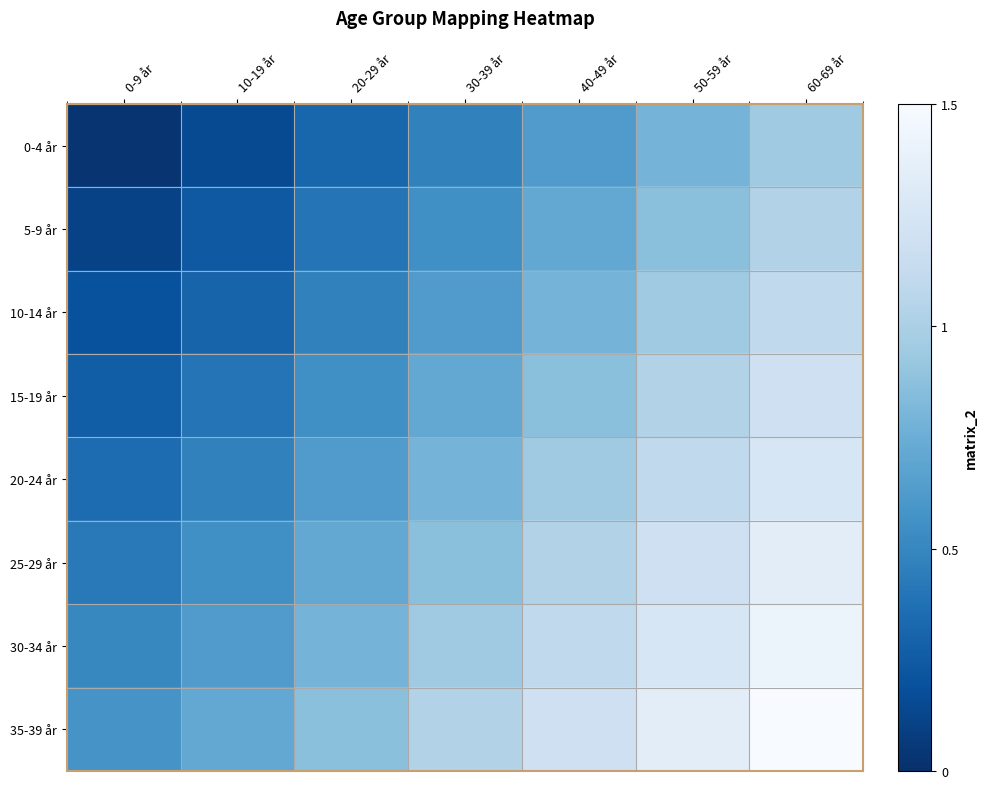

List the series in order of their peak value, lowest first.

0-4 år, 5-9 år, 10-14 år, 15-19 år, 20-24 år, 25-29 år, 30-34 år, 35-39 år